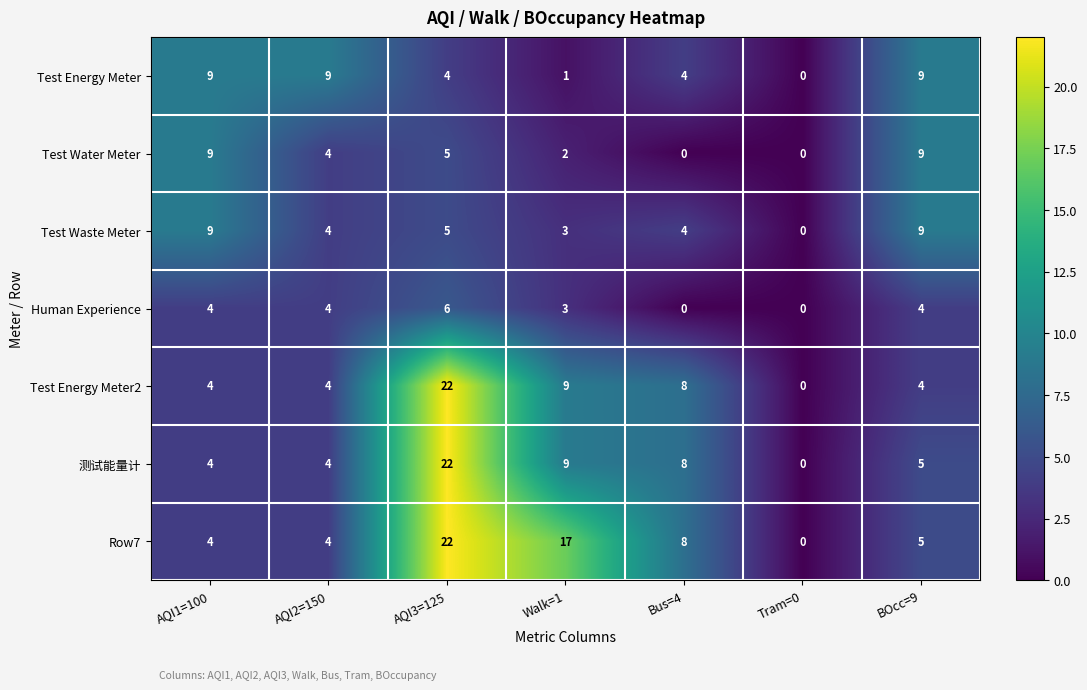

At which label does 测试能量计 first exceed 5?

AQI3=125